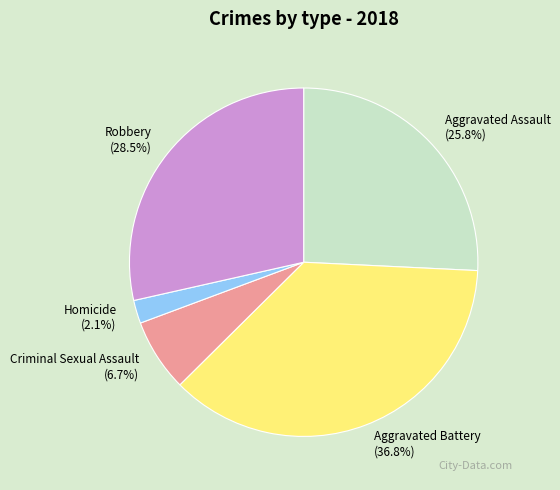

What is the smallest slice in the pie chart?

Homicide